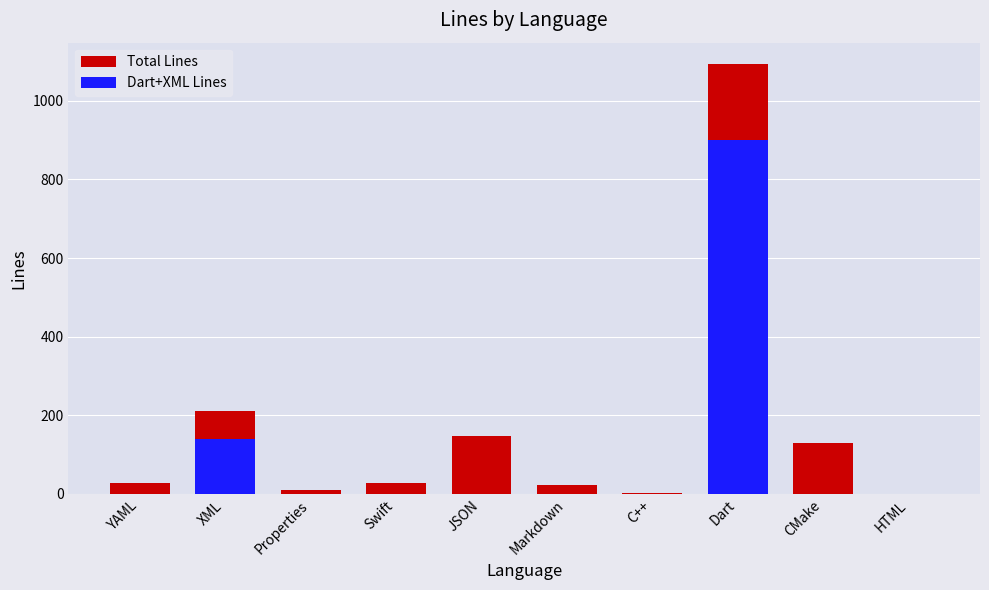

How many bars are there in total?

20